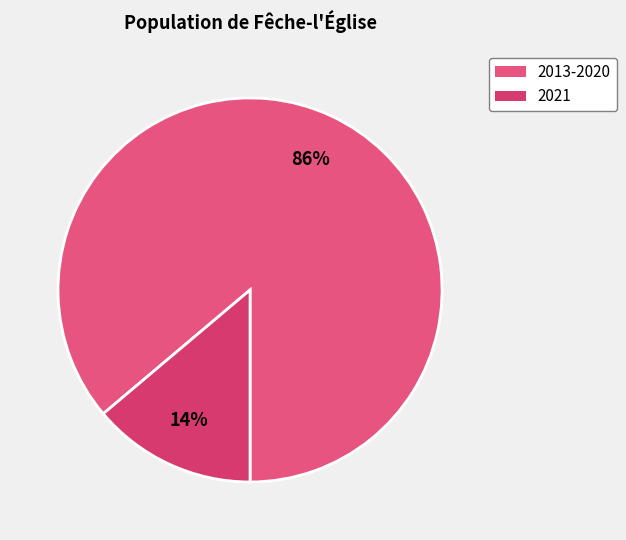

To the nearest percent, what is the difference between the largest and smallest slice percentages?

72%